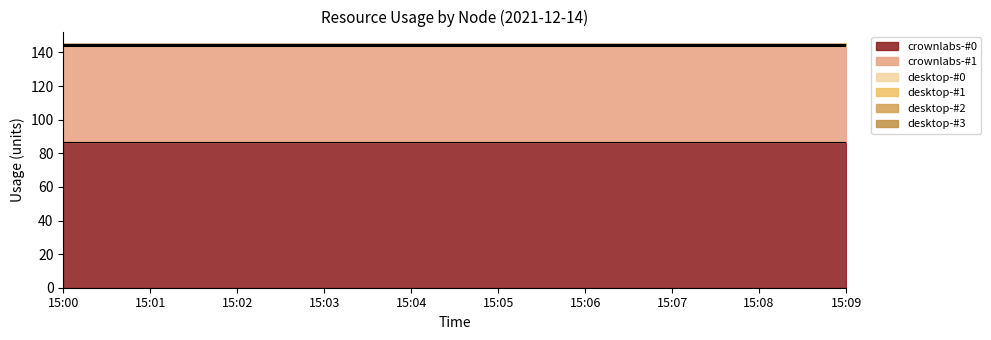

Which category has the lowest value in the desktop-#0 series?

15:00